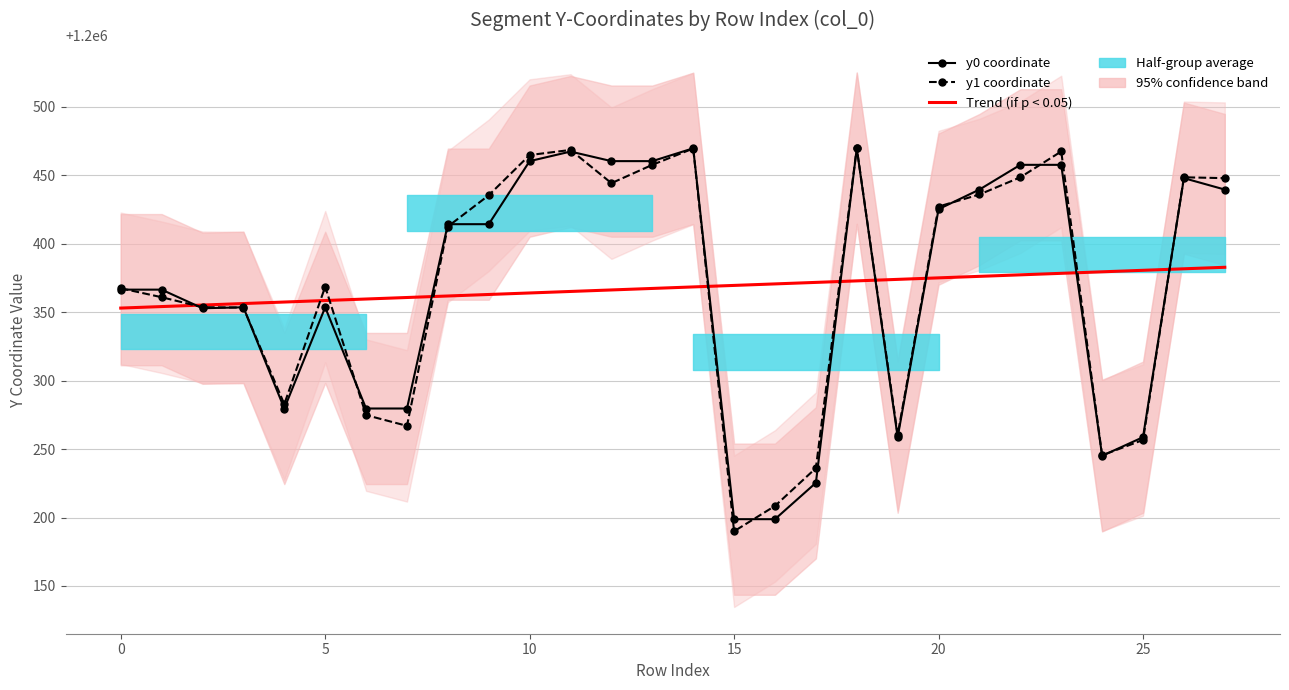

What is the total value across all series at 12?

3601270.6